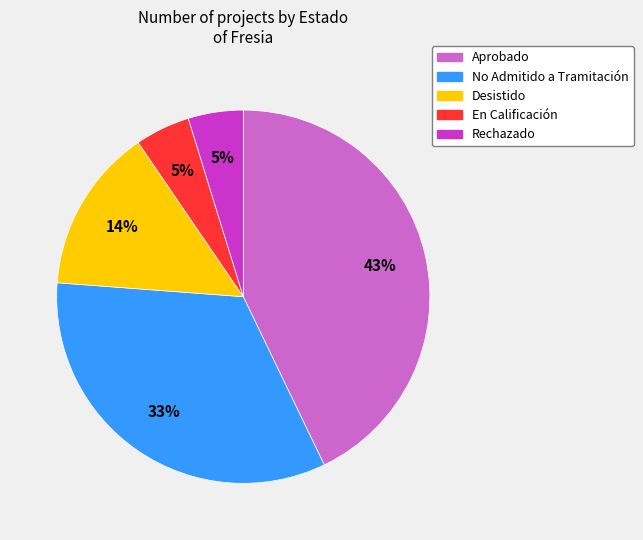

Is there a majority slice in this chart?

No